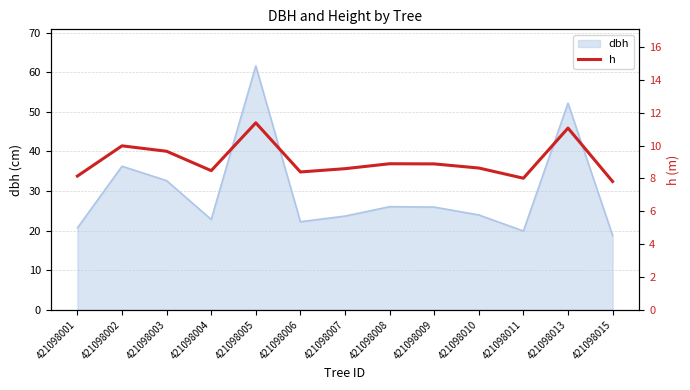

What is the difference between the values at 421098001 and 421098002?

1.8